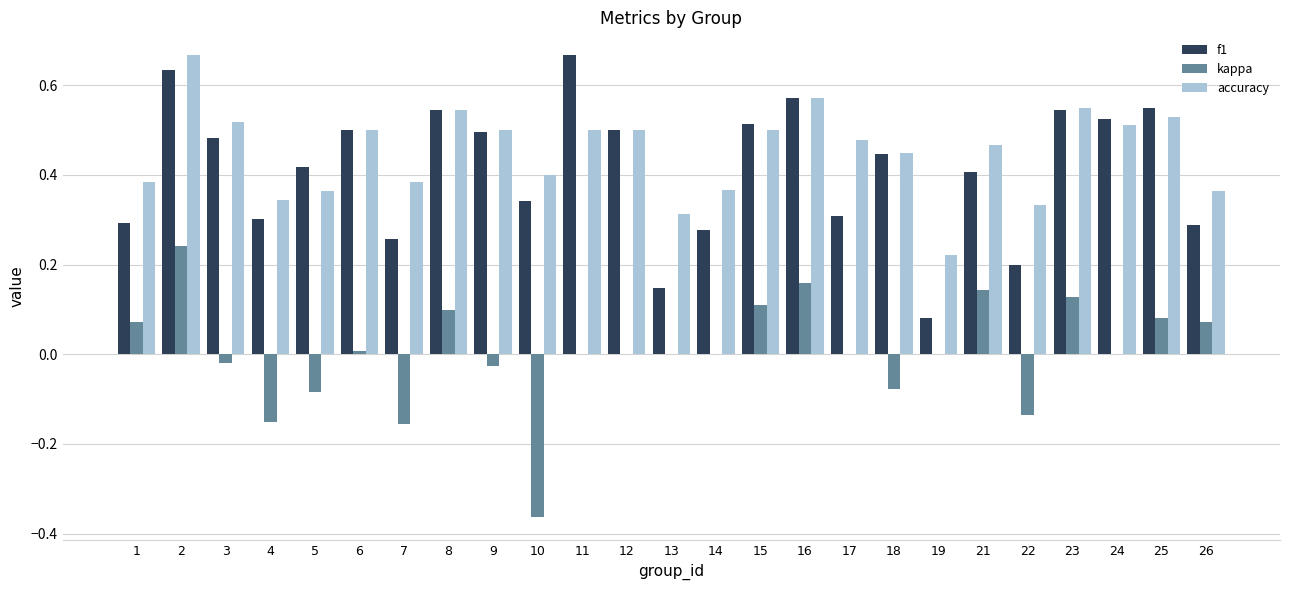

True or false: f1 has a value of 0.4 at 17.

False